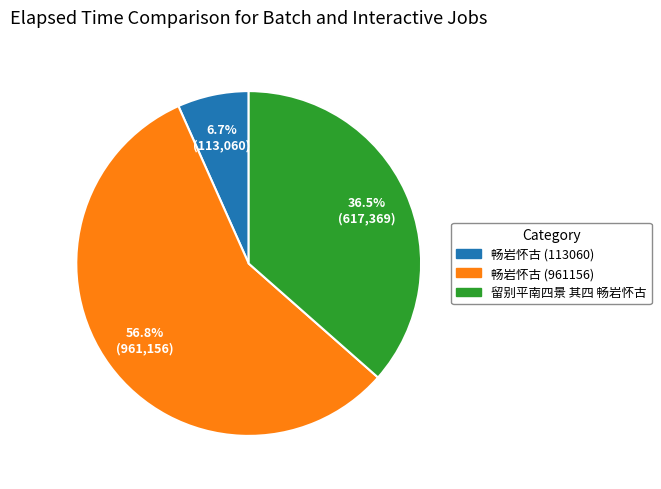

How many slices are in this pie chart?

3